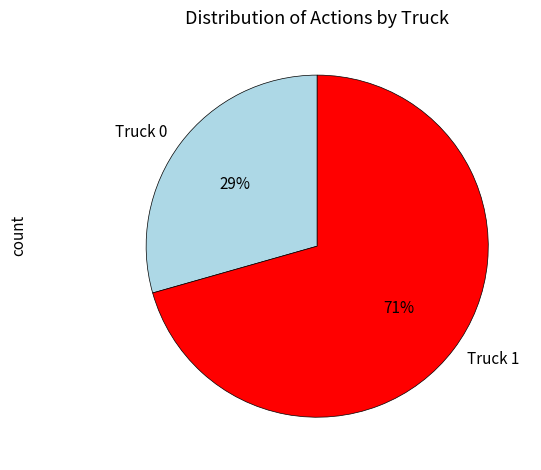

To the nearest percent, what is the average slice percentage?

50%